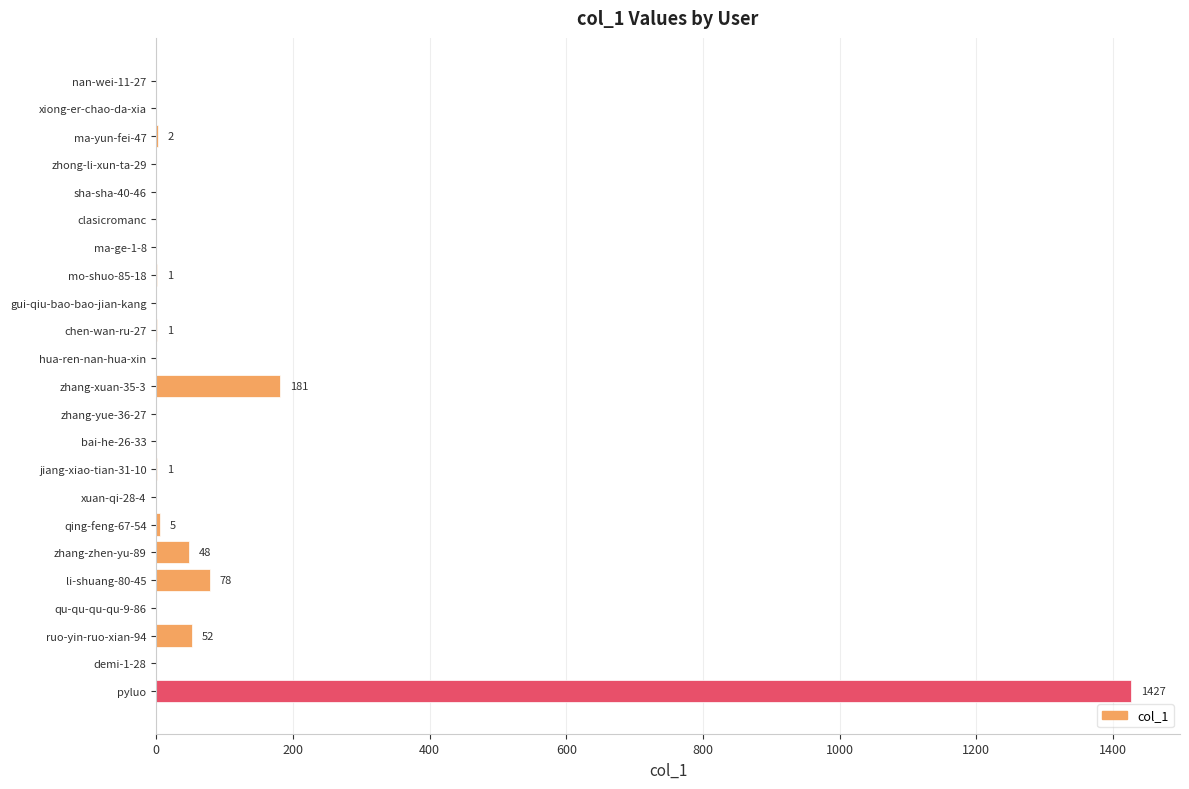

Is it true that the value at xuan-qi-28-4 is 898?

False